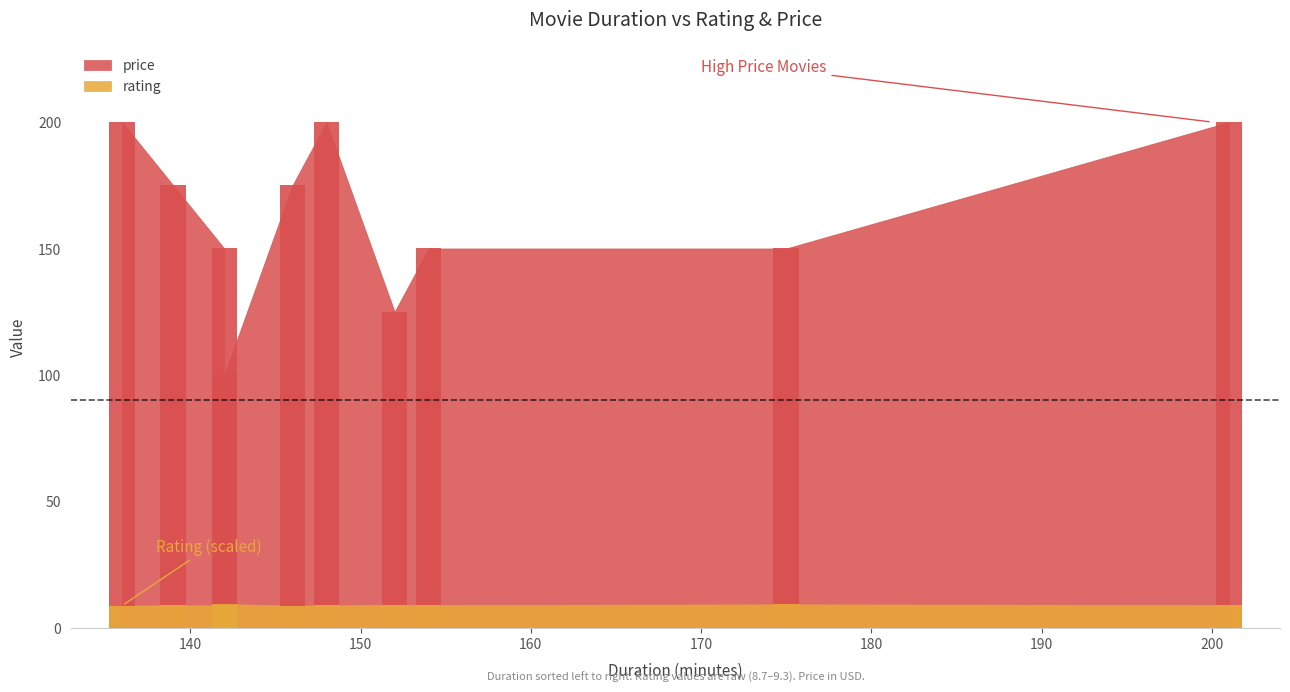

The rating series shows 13.5 at Fight Club. True or false?

False